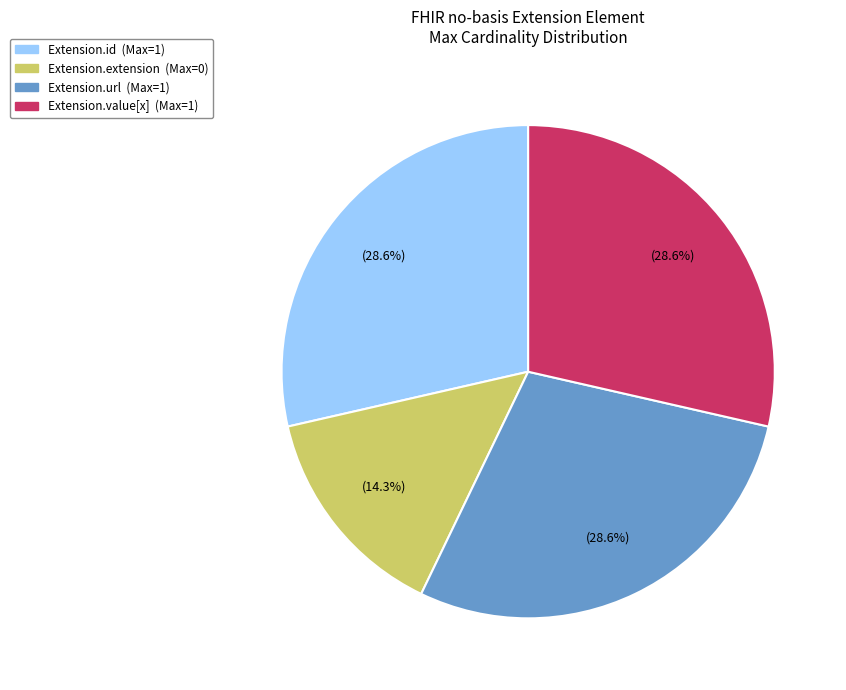

To the nearest percent, what is the average slice percentage?

25%